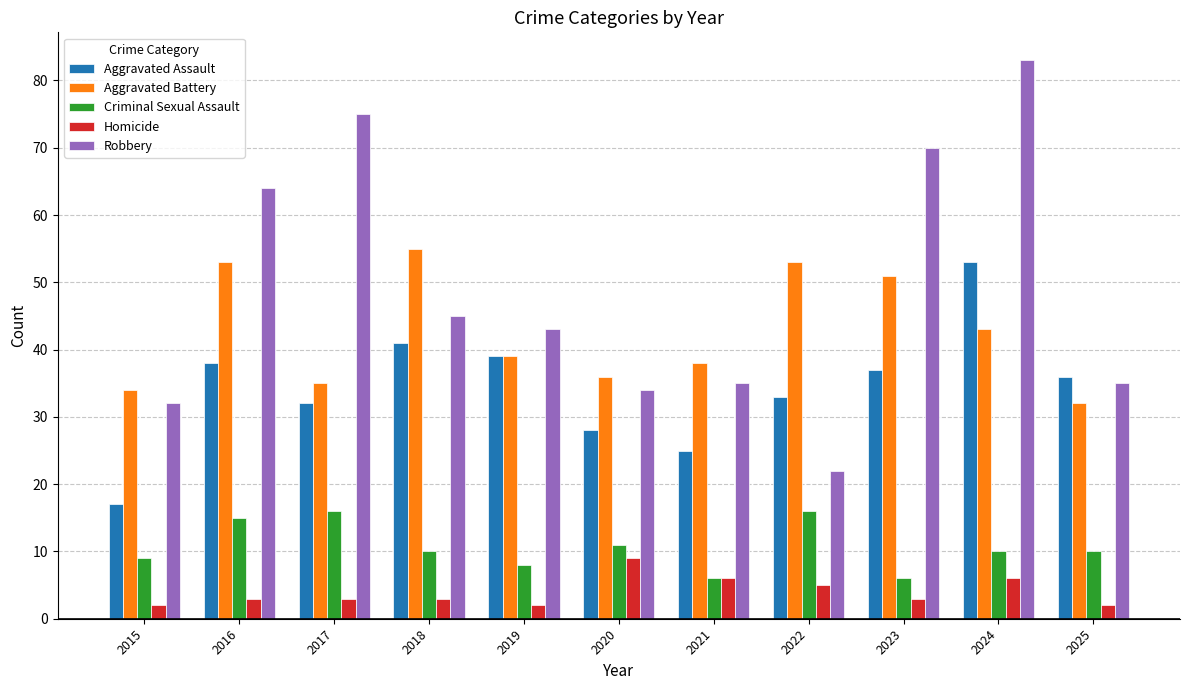

At which label is Homicide closest to 5?

2022